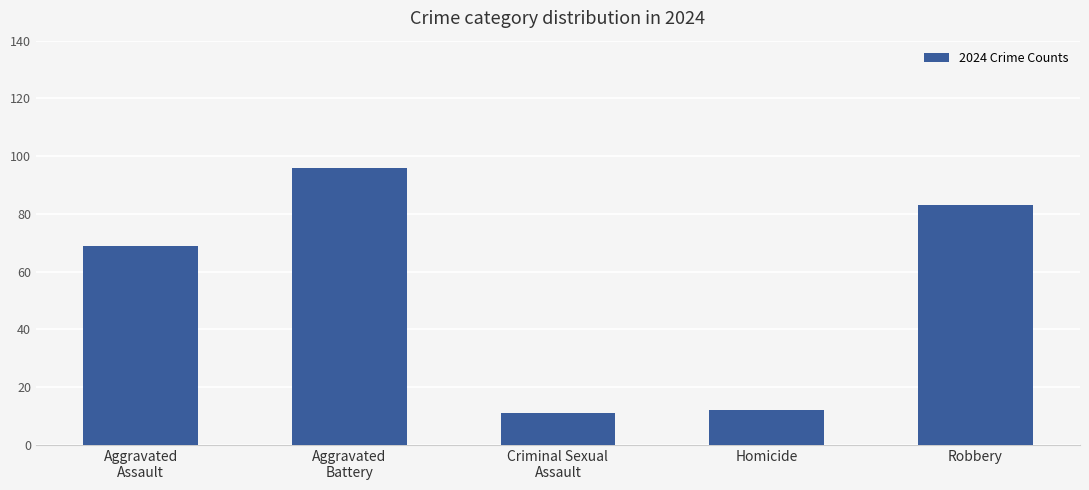

What is the minimum value shown in the chart?

11